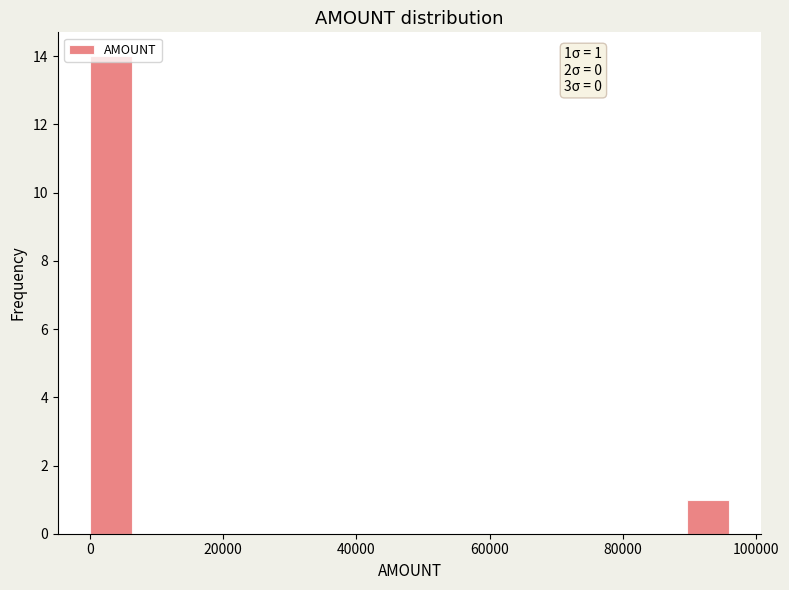

Around what value on the x-axis is the tallest bar? Give the approximate position of its centre, as read against the axis.

4000